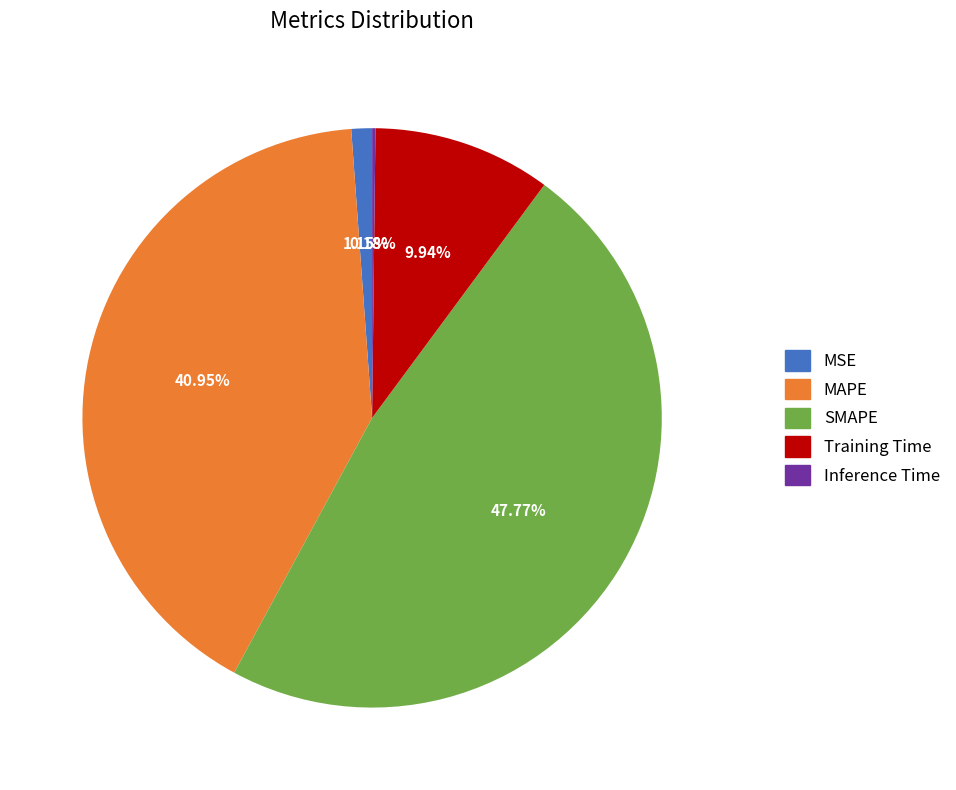

To the nearest percent, what percentage of the pie is MAPE?

41%